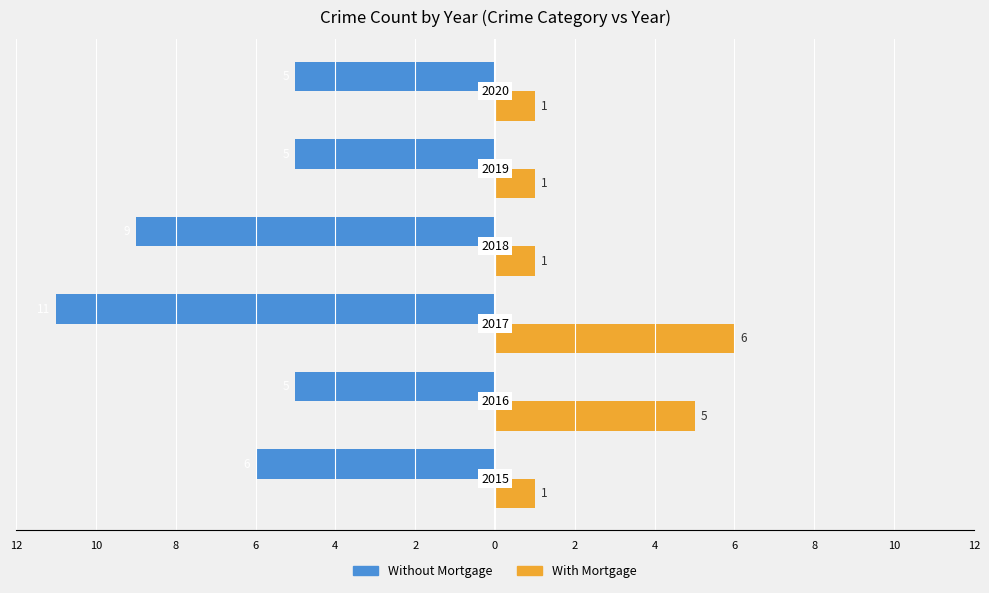

What is the difference between the maximum and minimum values in the Without Mortgage series?

6